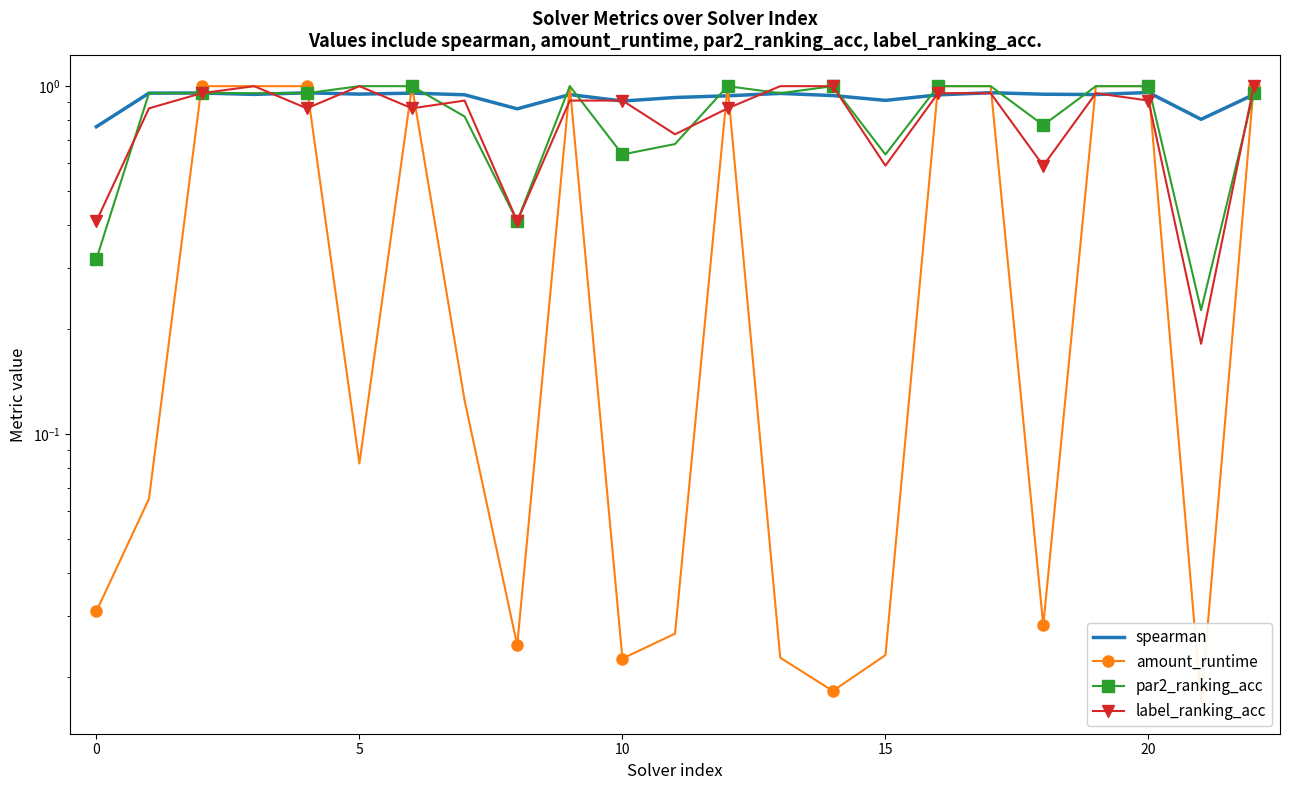

Which series ends up on top after the final intersection of par2_ranking_acc and spearman?

par2_ranking_acc